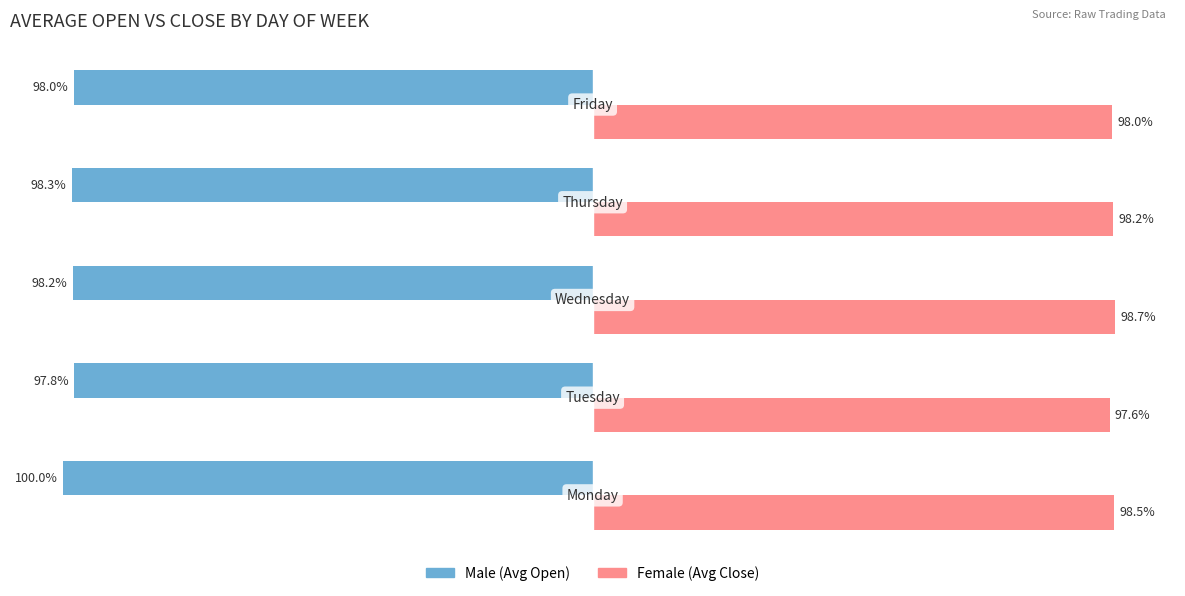

What is the smallest value displayed?

-100.0